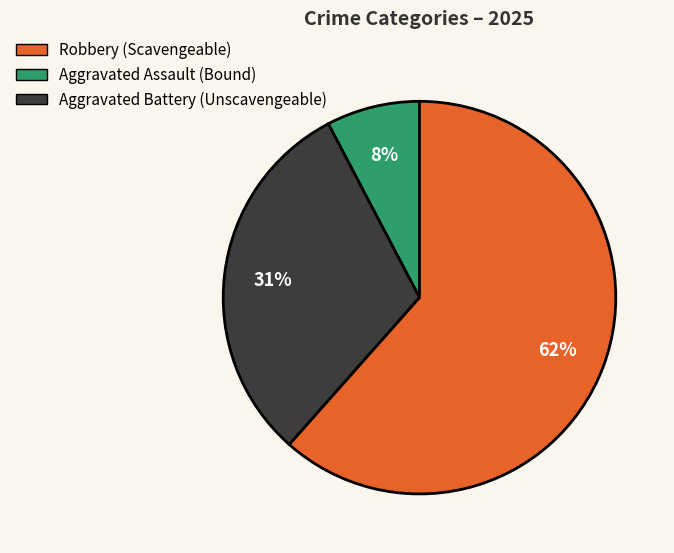

To the nearest percent, what is the average slice percentage?

33%